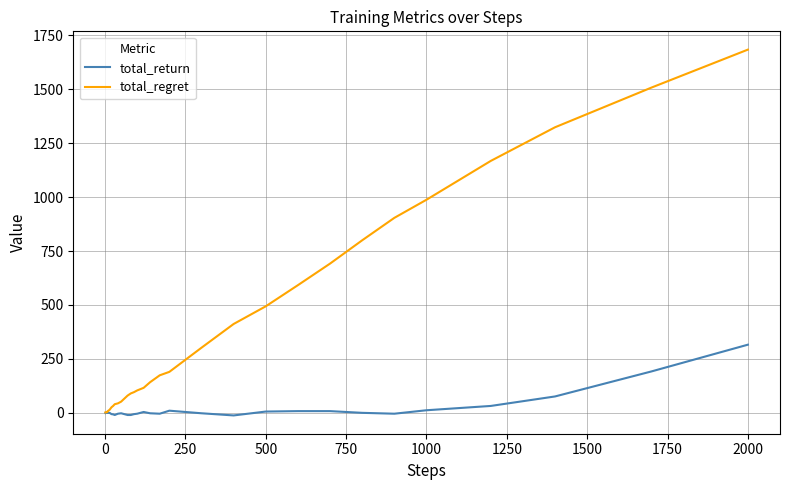

What is the lowest value of the total_return series?

-12